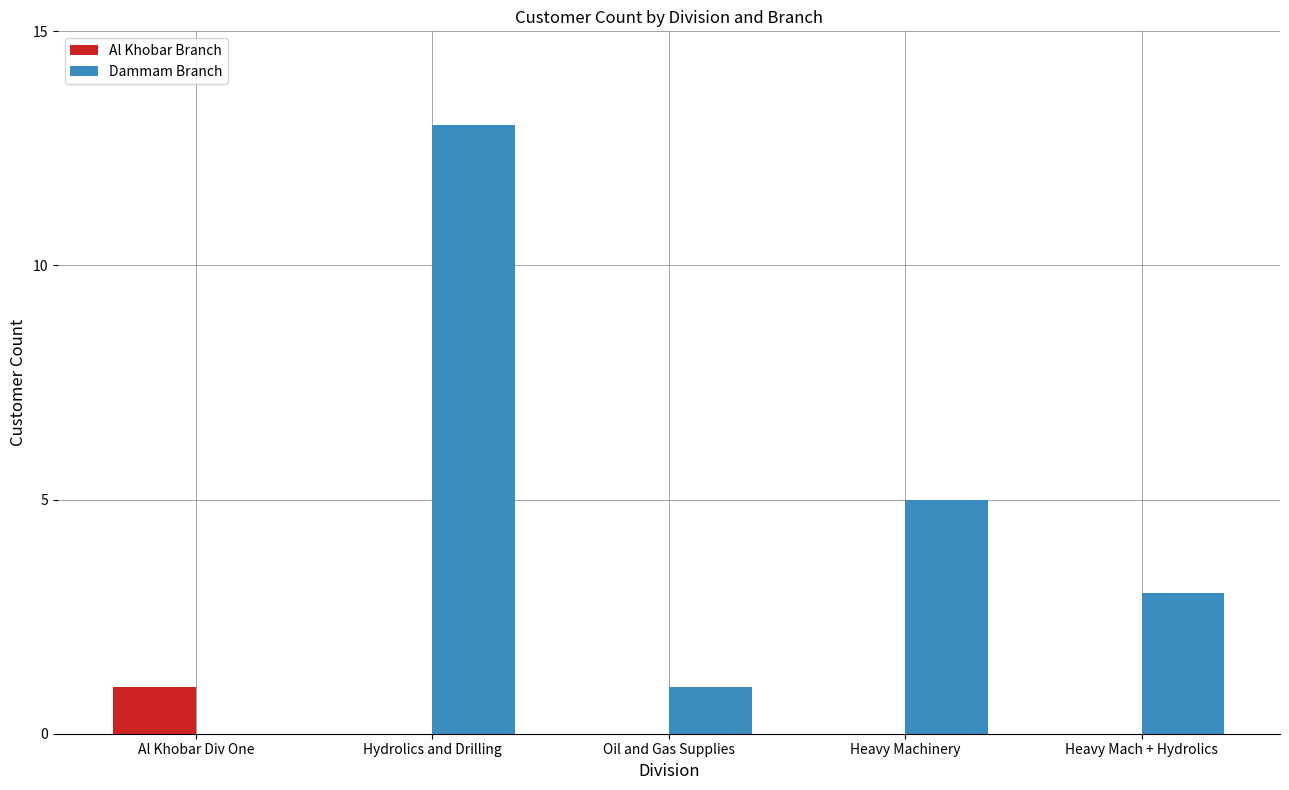

Is it true that Al Khobar Branch equals 1 at Al Khobar Div One?

True